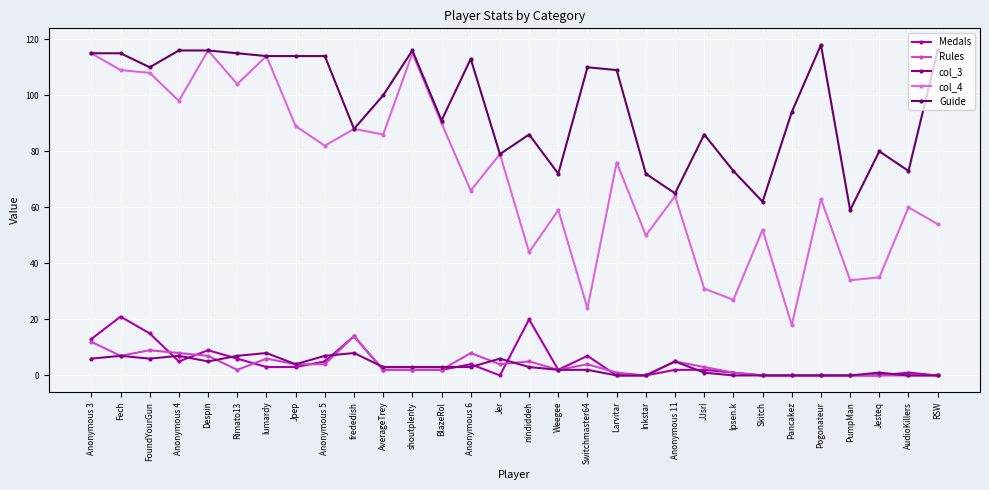

Which series has the largest range (max minus min)?

col_4